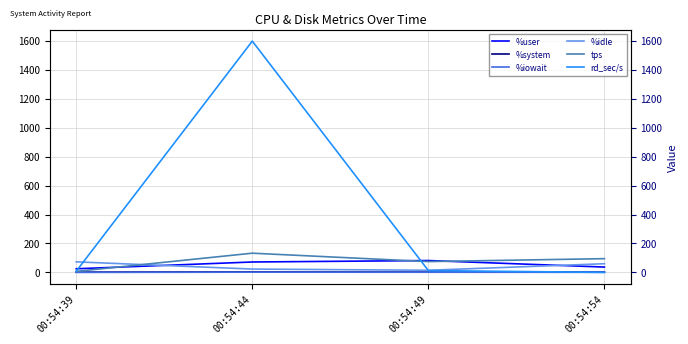

What is the average value of the %user series?

54.0